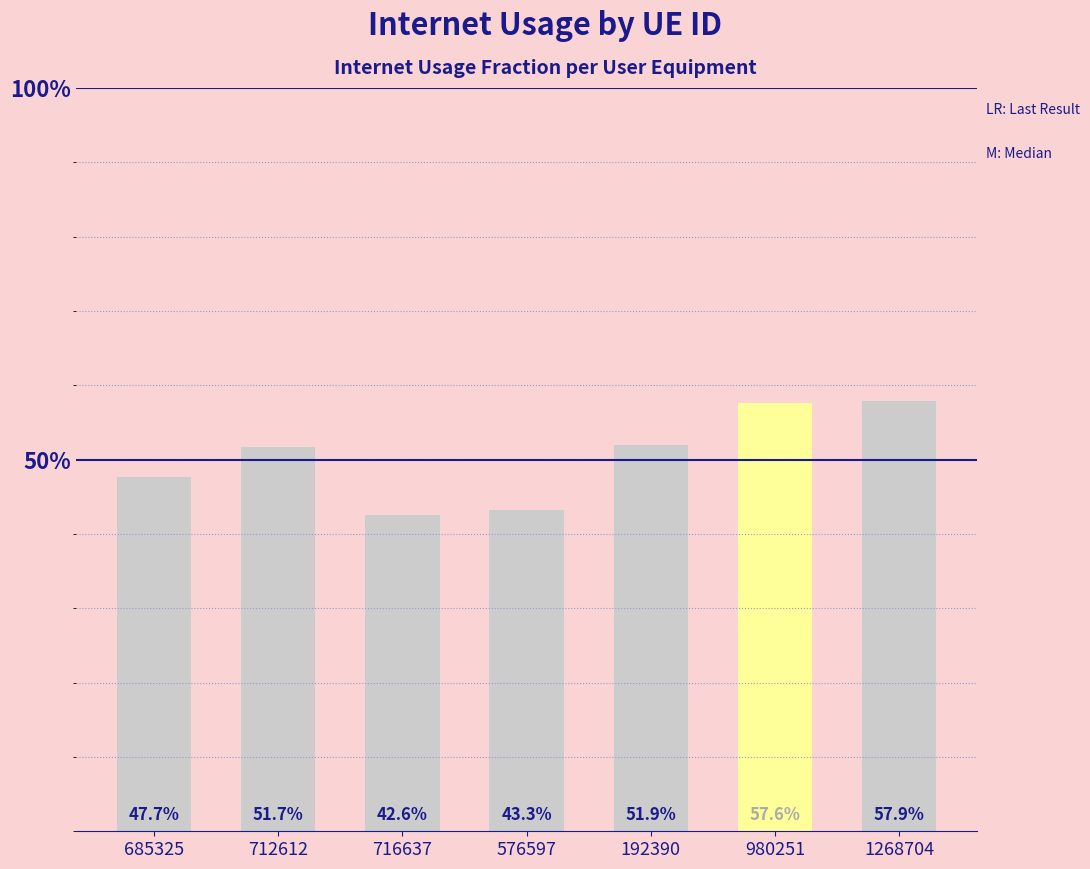

Are the bars horizontal?

No